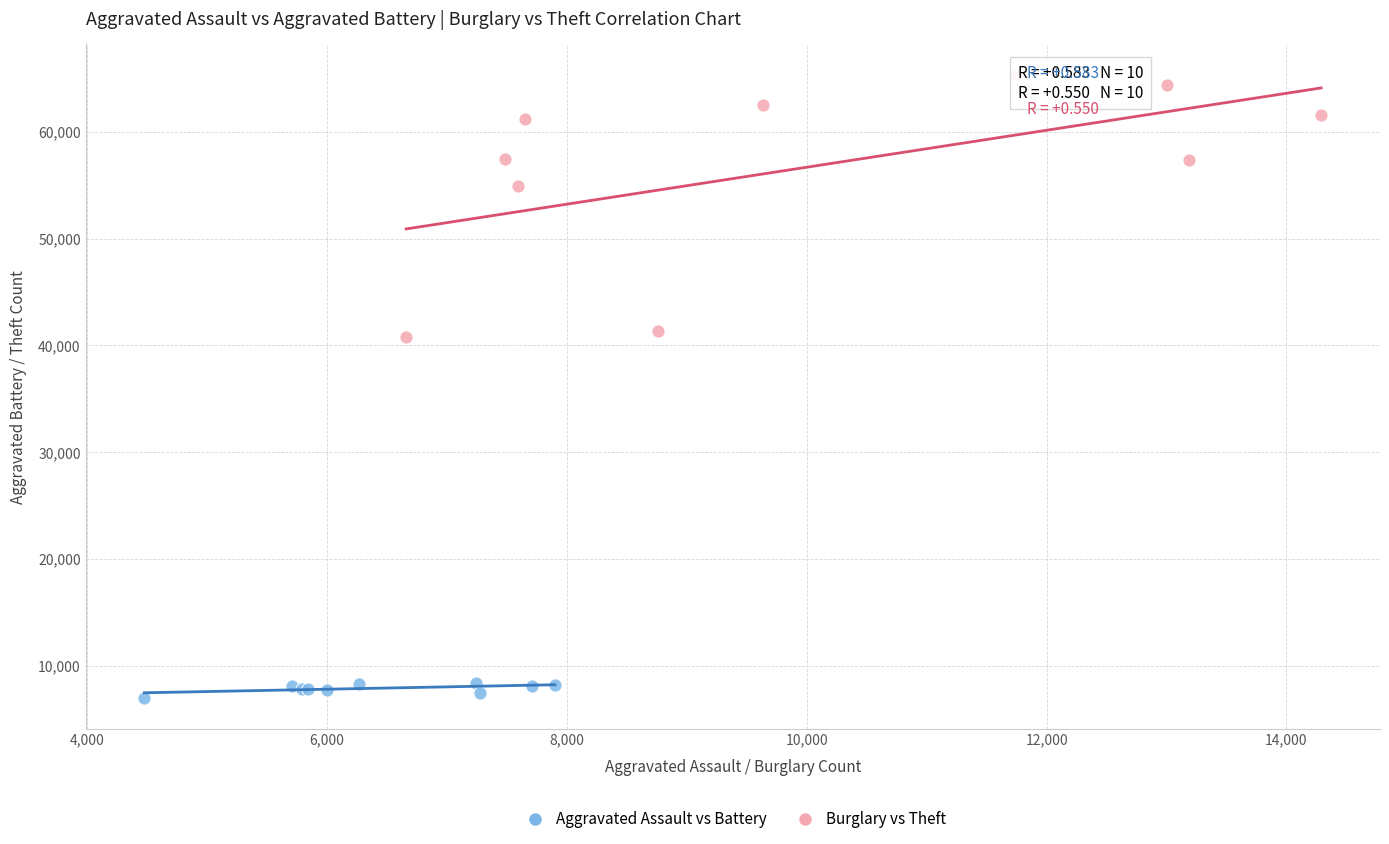

Which series has the widest spread of Y values?

Burglary vs Theft